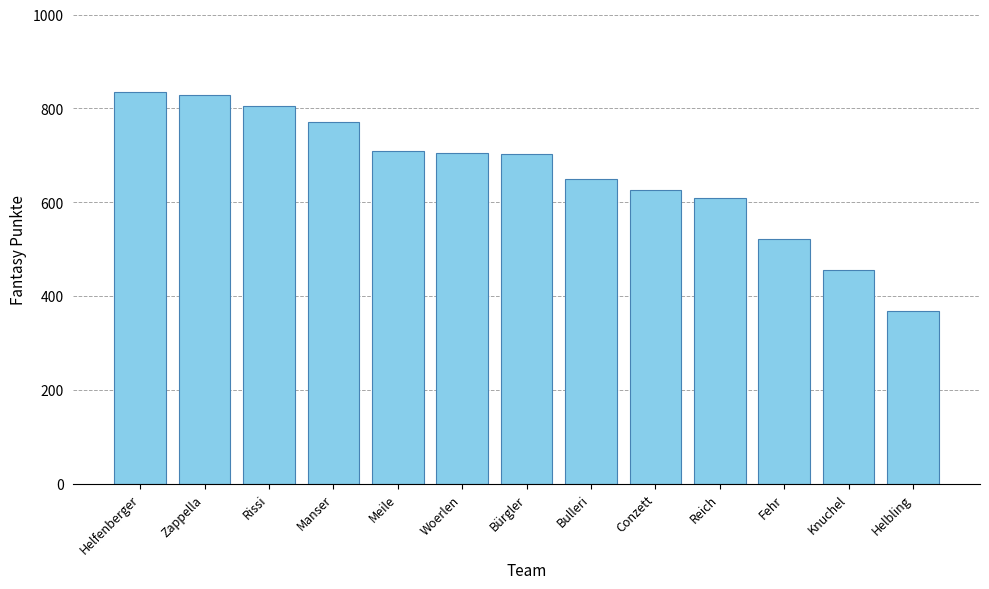

What is the label of the 4th bar from the right?

Reich